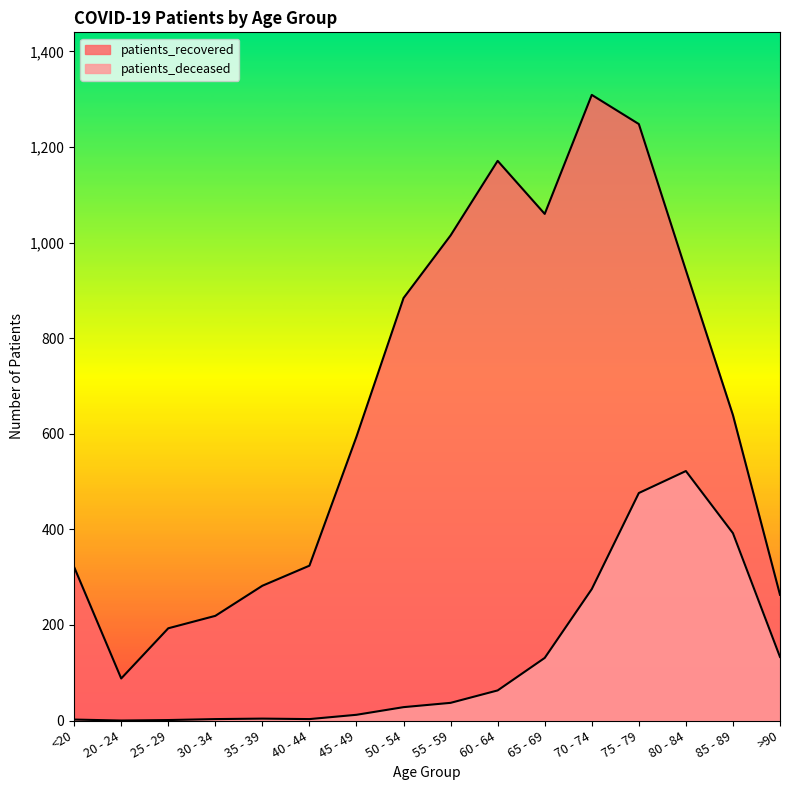

How many values in the patients_recovered series are below 639?

8